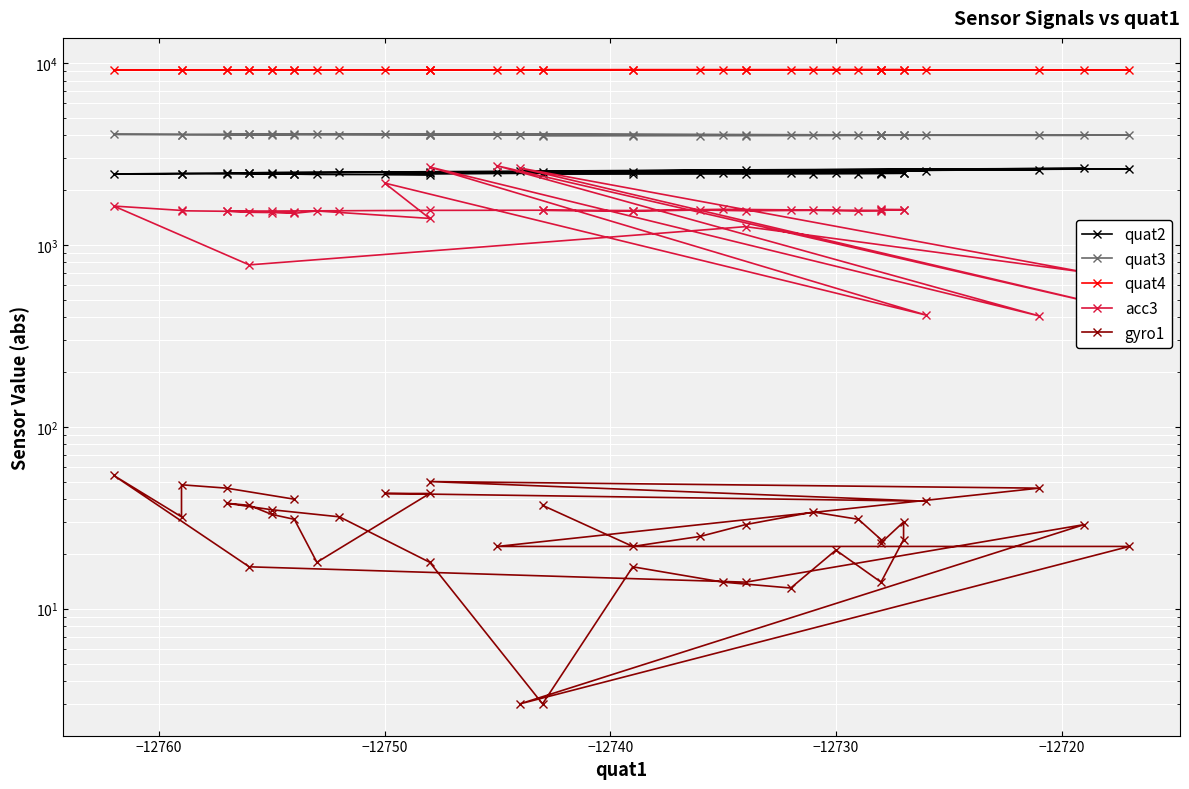

True or false: gyro1 and quat3 cross at least once.

False